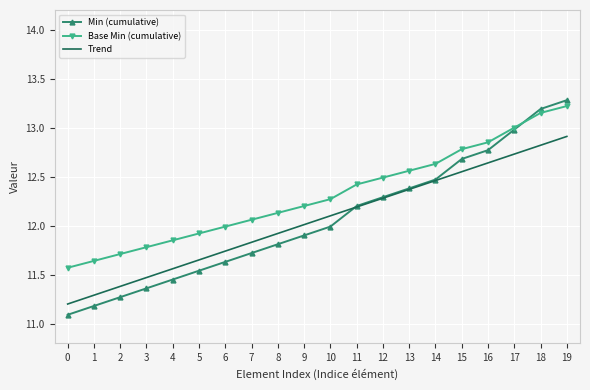

At which label is Min (cumulative) closest to 12?

10